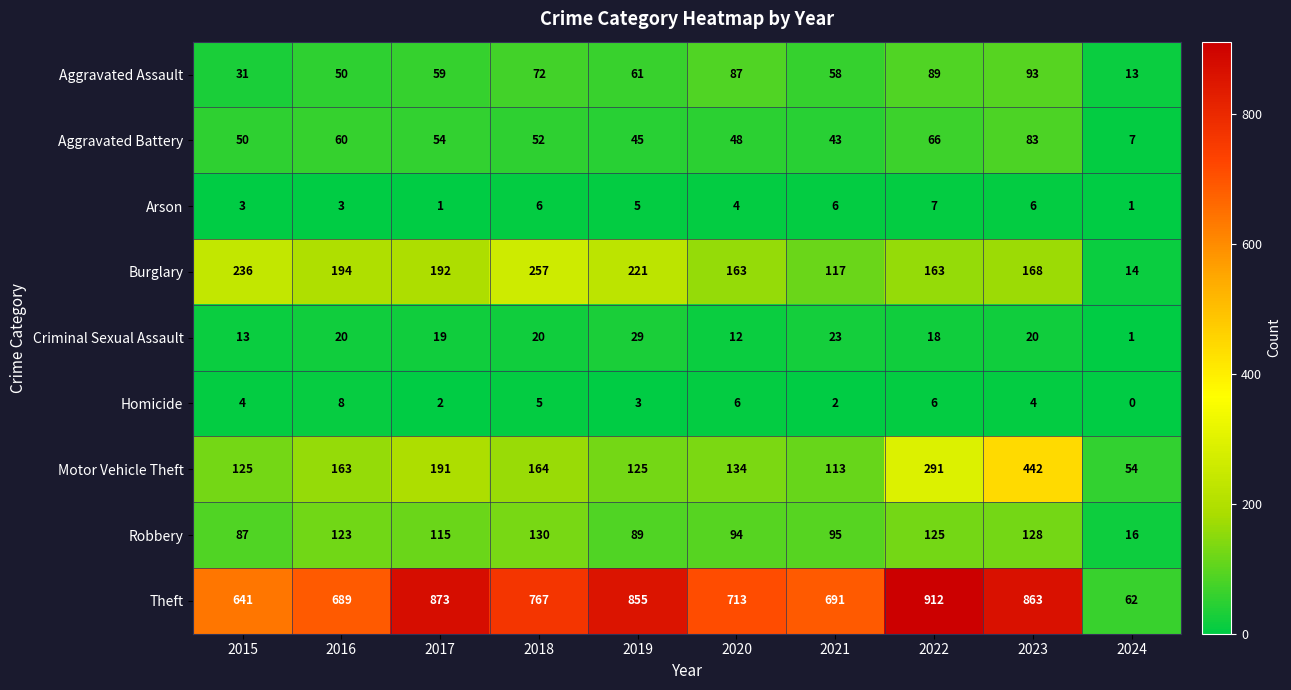

How many series are shown in this chart?

9